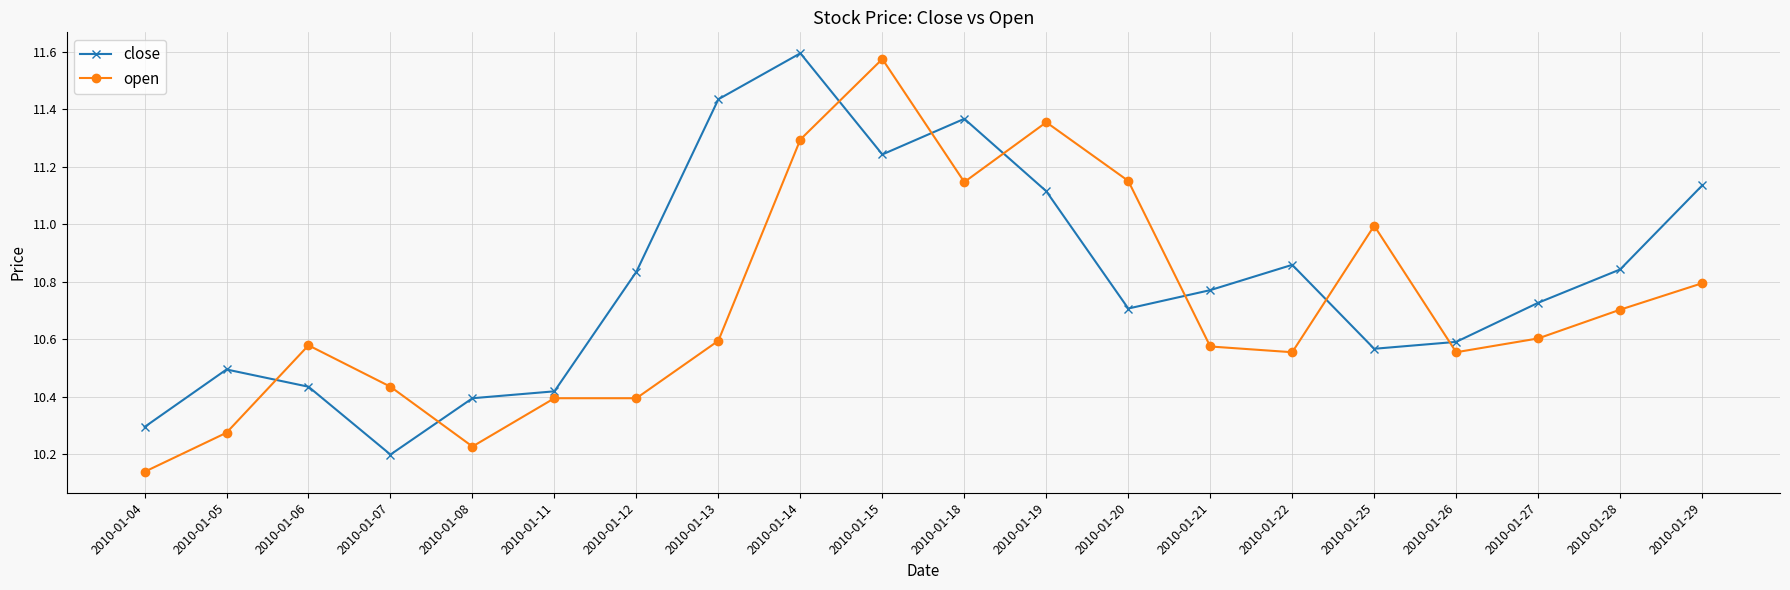

What are all the series names shown in the legend?

close, open